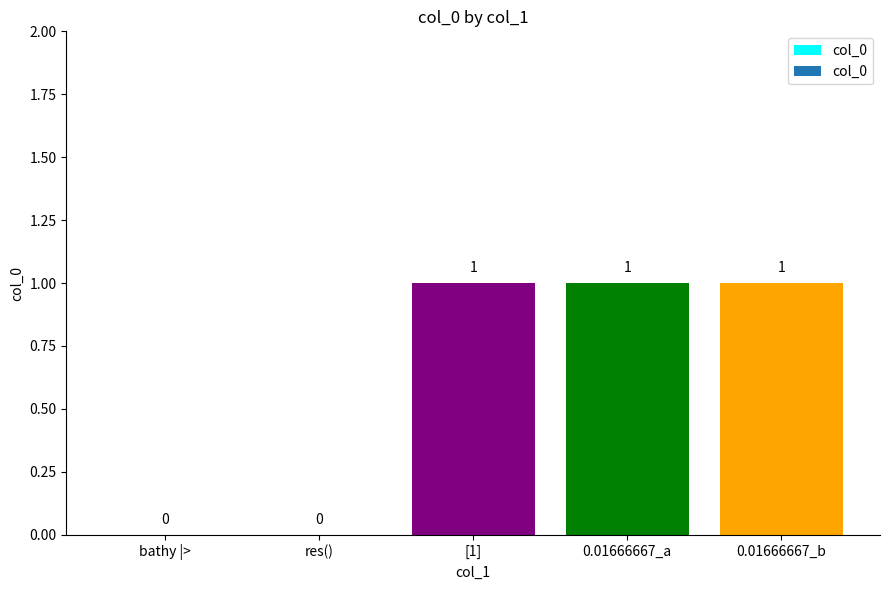

Count the number of data series in this chart.

1